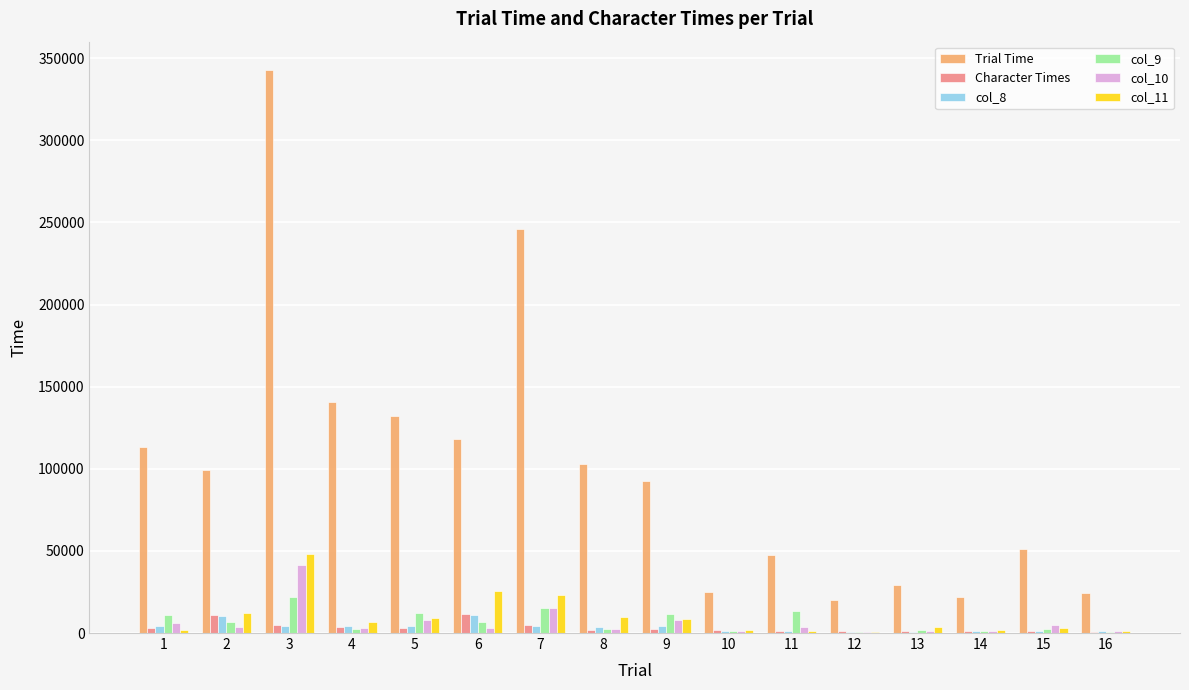

Which series has the largest total across all categories?

Trial Time